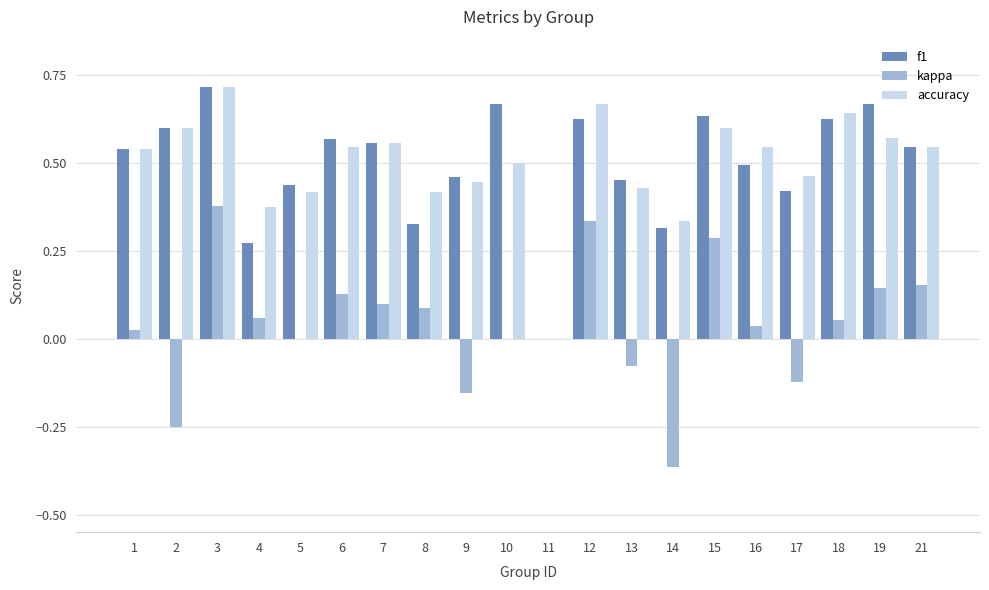

True or false: f1 has a value of 0.2 at 18.

False